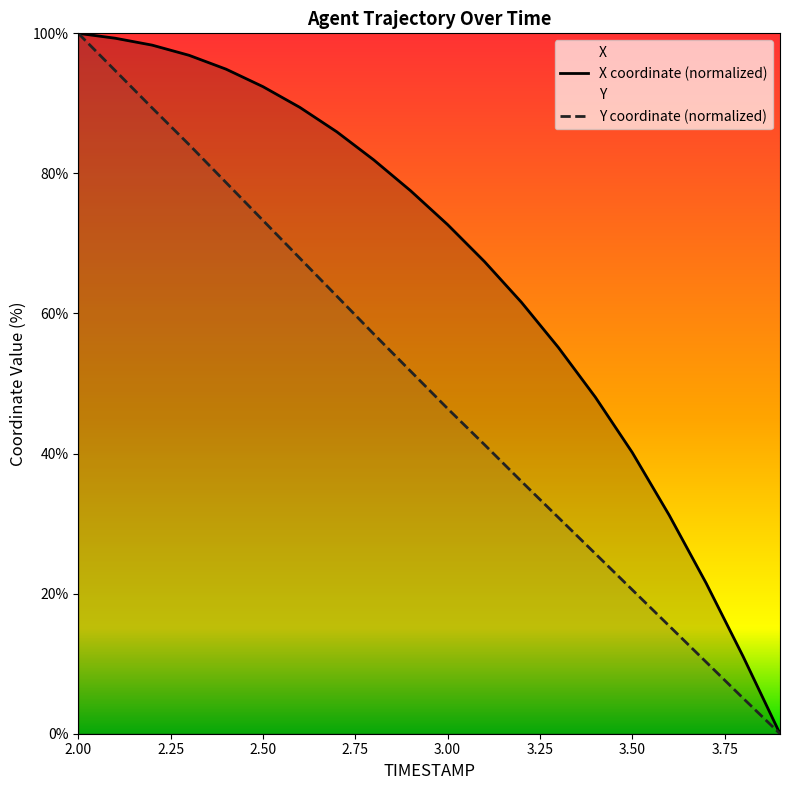

How many lines are shown in the chart?

2